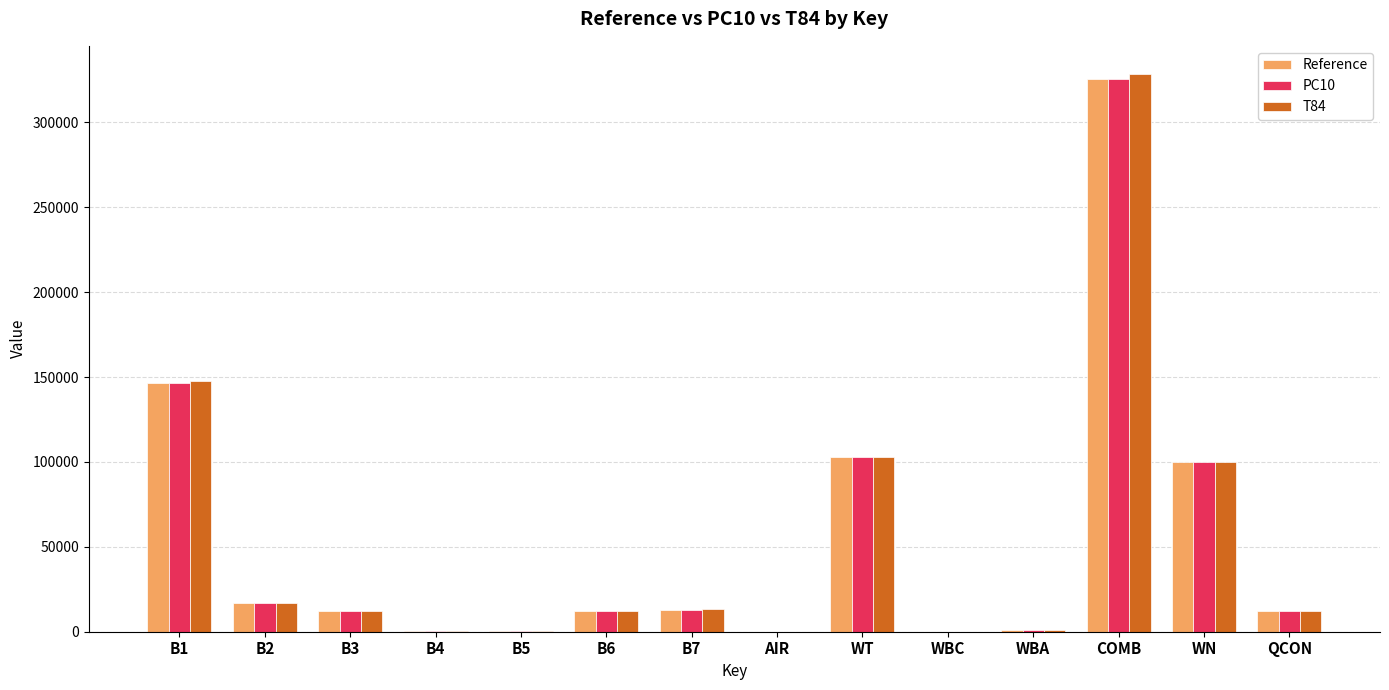

At which label is Reference closest to 162623?

B1